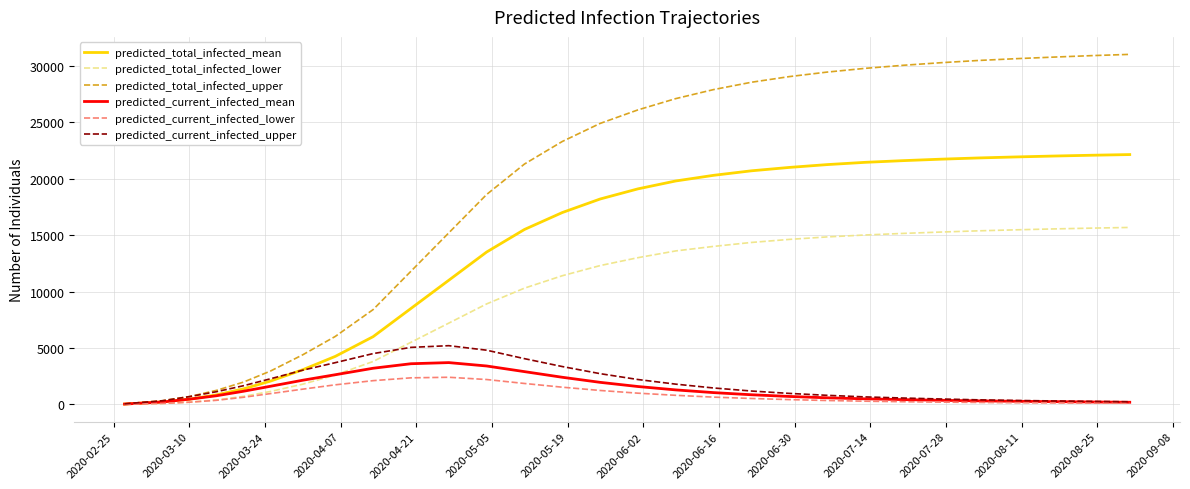

Which series has the widest spread of values?

predicted_total_infected_upper